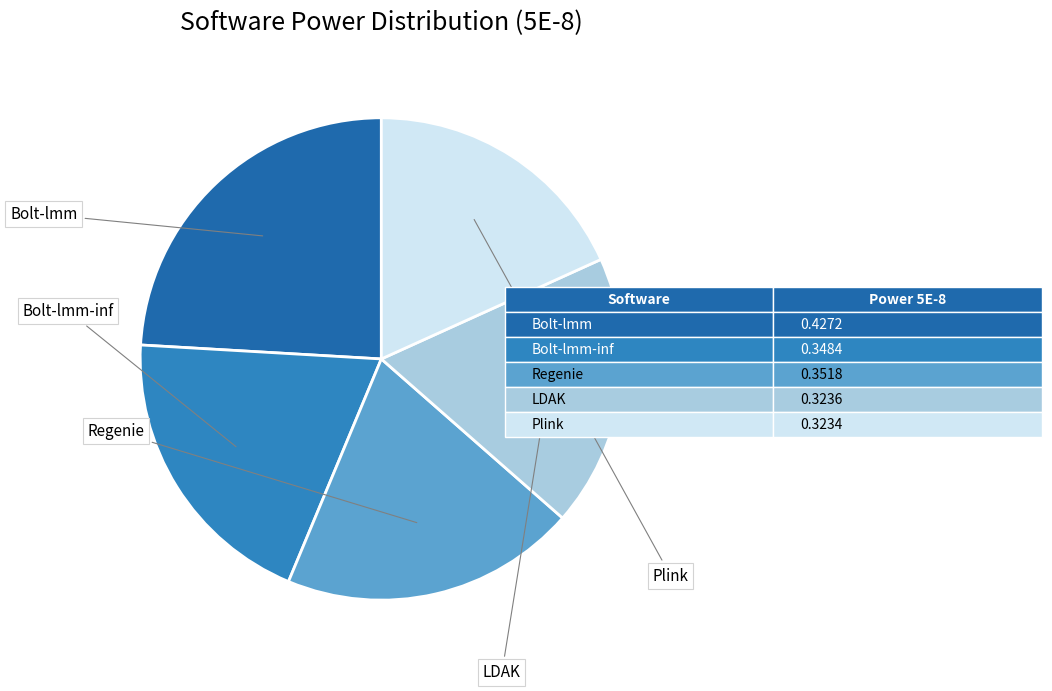

How many segments does this pie chart have?

5